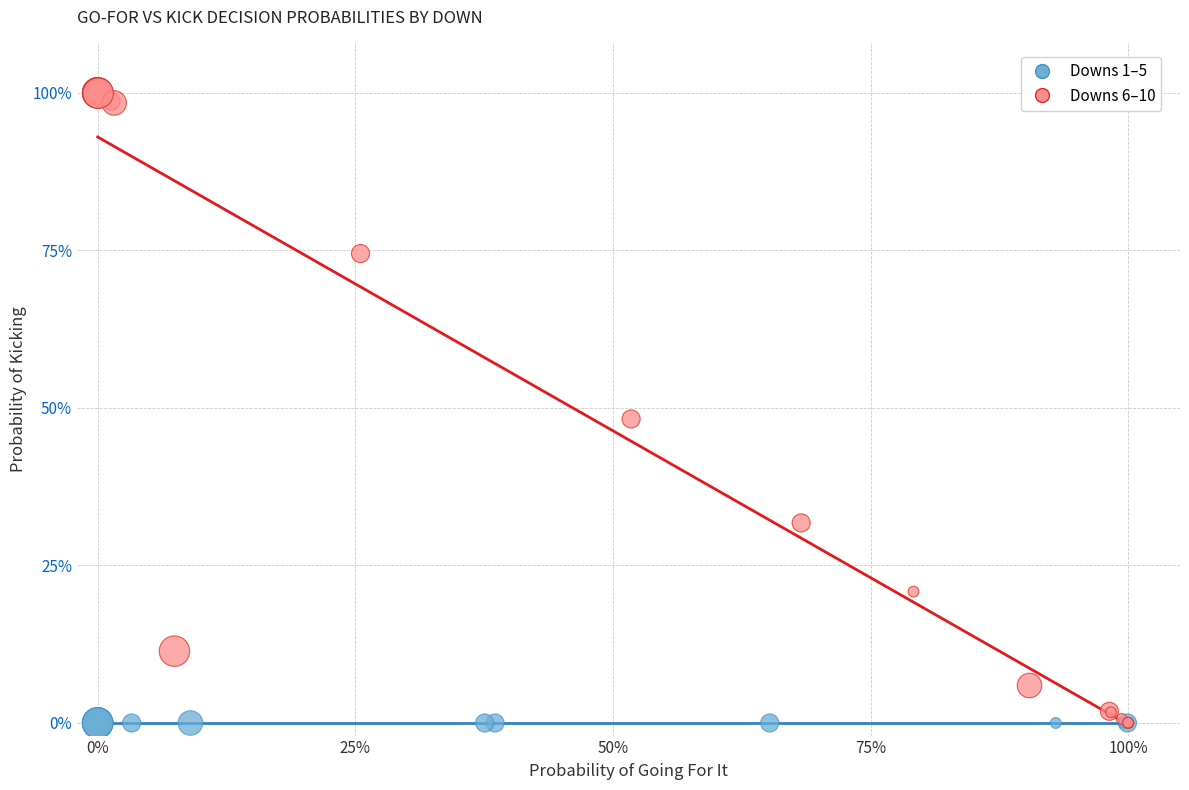

What are all the series names shown in the legend?

Downs 1–5, Downs 6–10